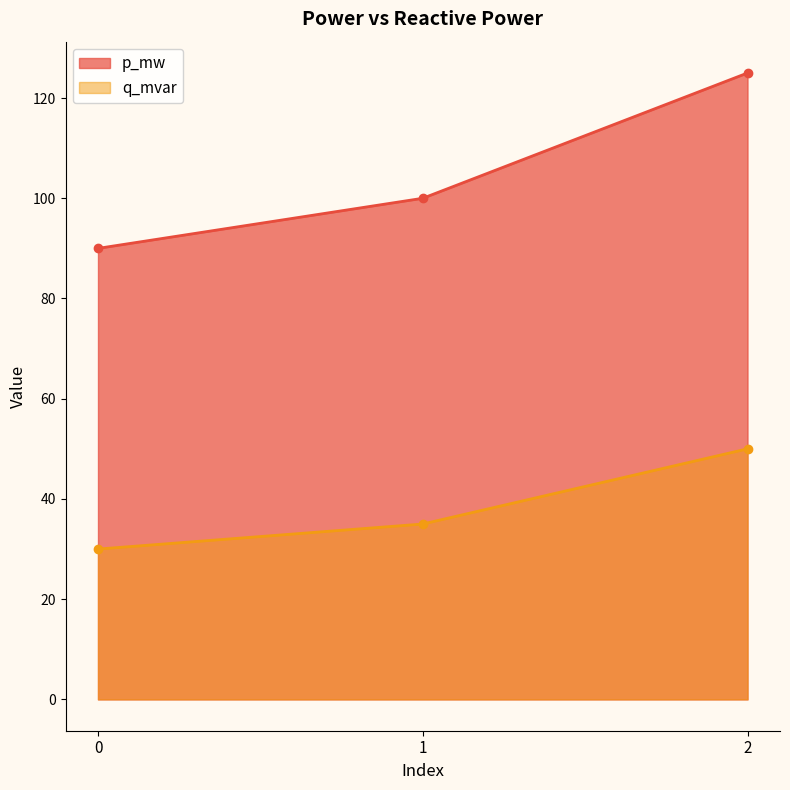

List the labels in order of q_mvar value, largest first.

2, 1, 0